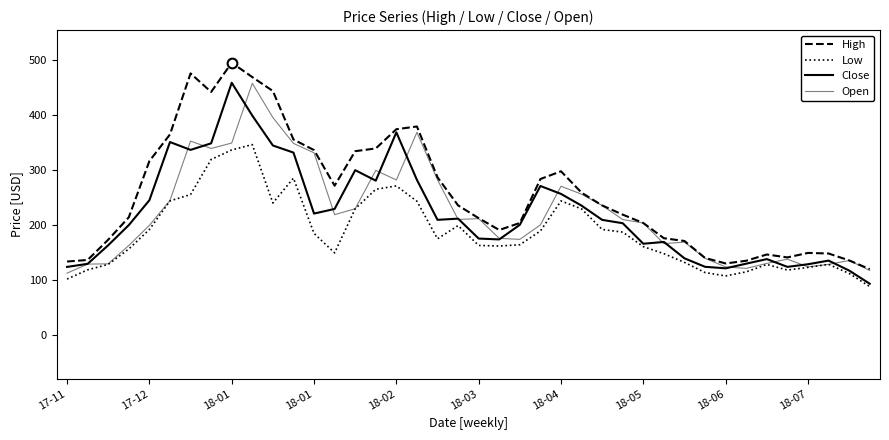

How many values in the Low series are below 175?

20